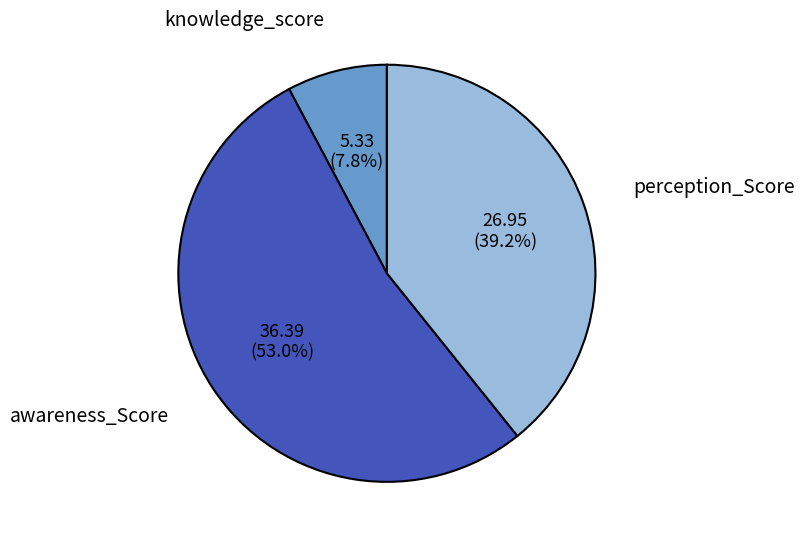

Which slice is the smallest?

knowledge_score